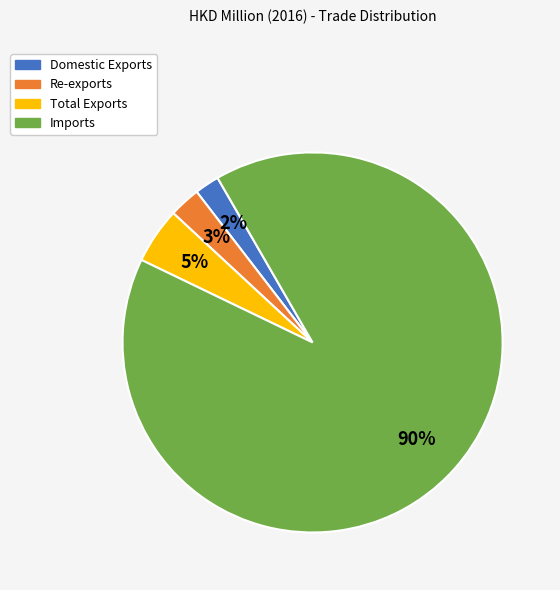

Which has a higher value, Imports or Re-exports?

Imports